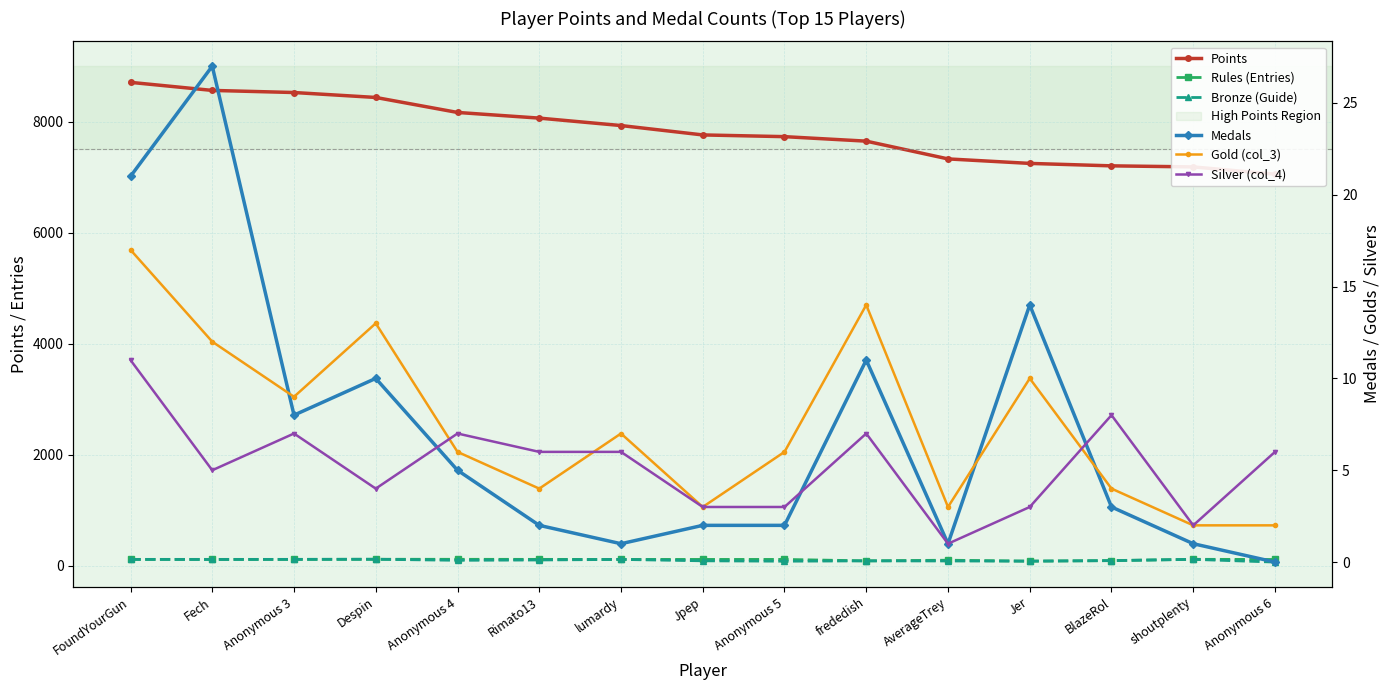

True or false: Bronze (Guide) has more than 2 points higher than both neighbors.

True